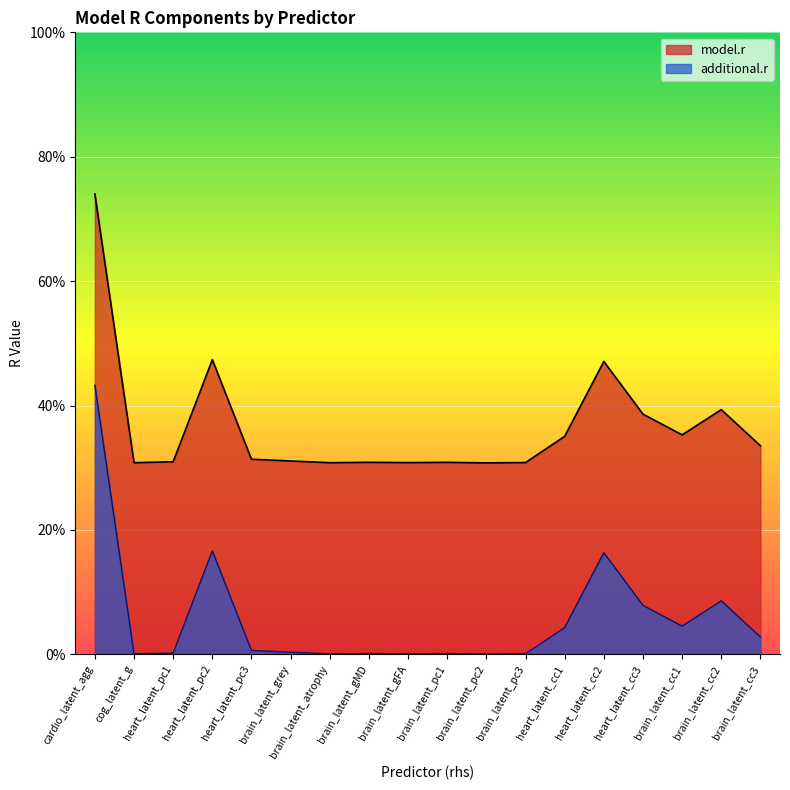

What is the total value across all series at heart_latent_pc2?

0.6